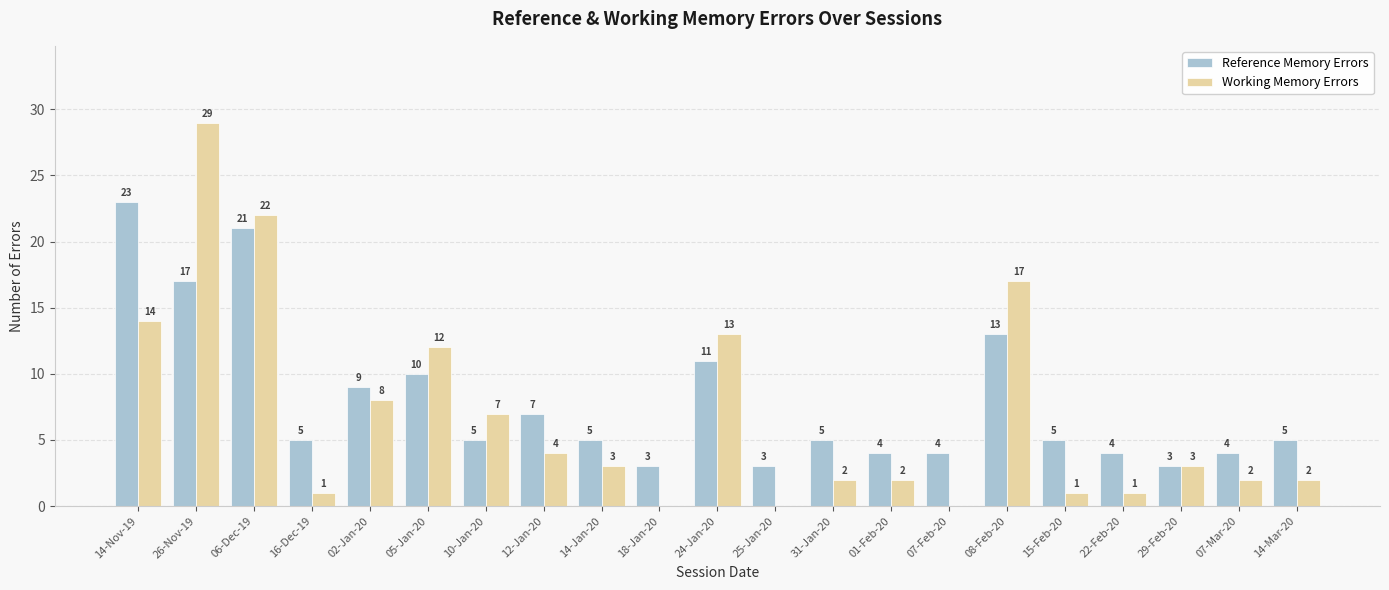

Where does the Reference Memory Errors series first go above 5?

14-Nov-19